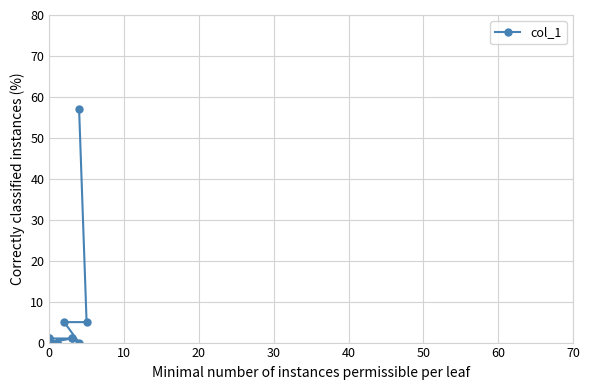

What is the label of the 12th point from the left?

11